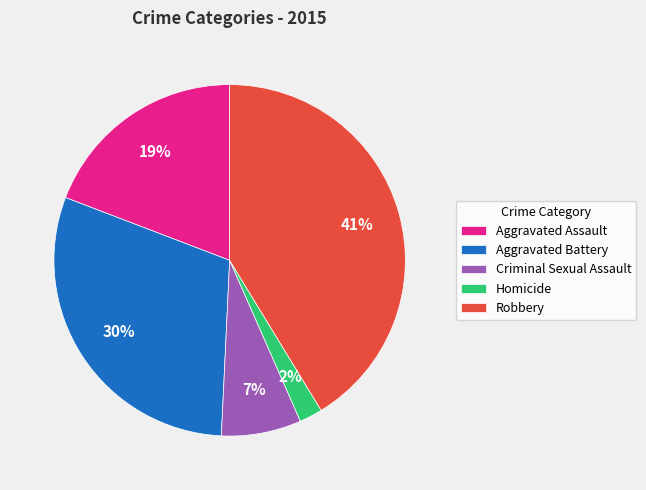

Rank the categories by value from lowest to highest.

Homicide, Criminal Sexual Assault, Aggravated Assault, Aggravated Battery, Robbery